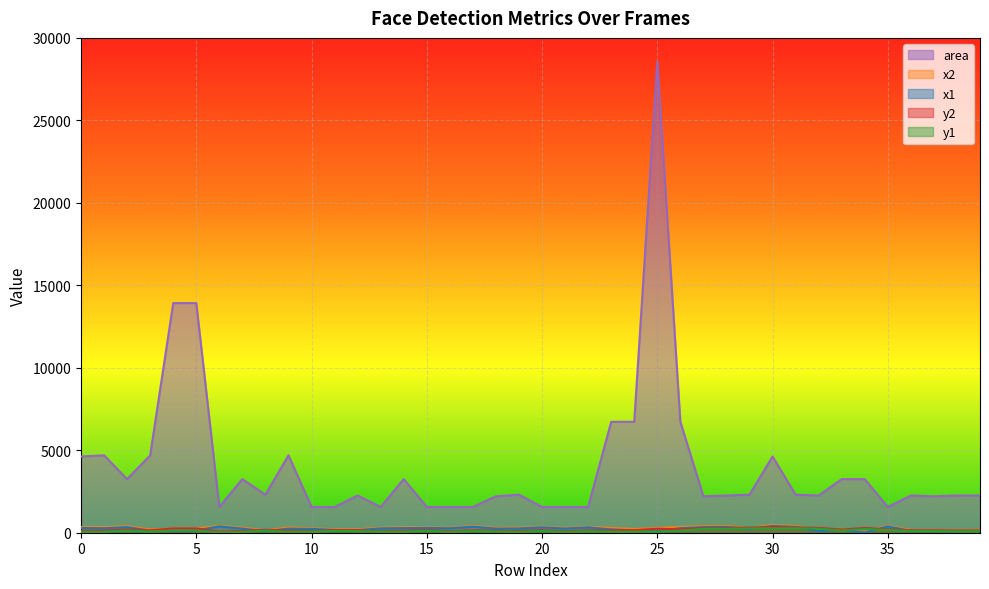

Where is the first local minimum for y1?

3